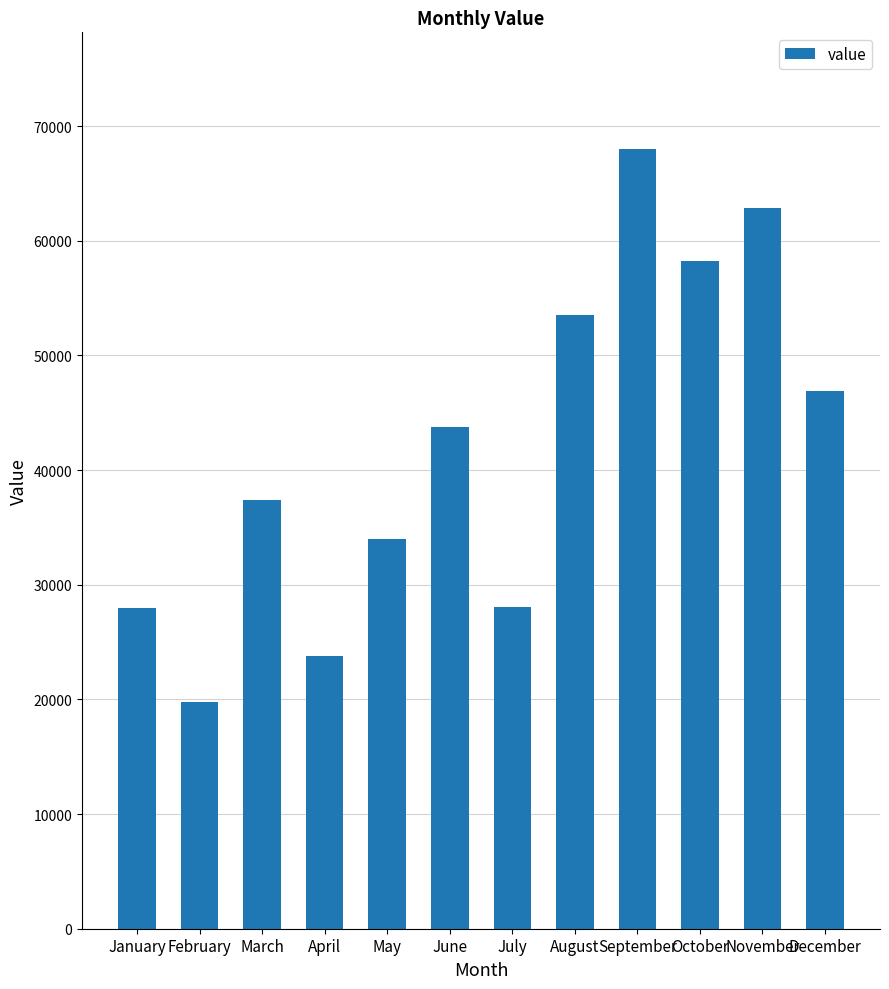

What is the minimum value shown in the chart?

19751.7